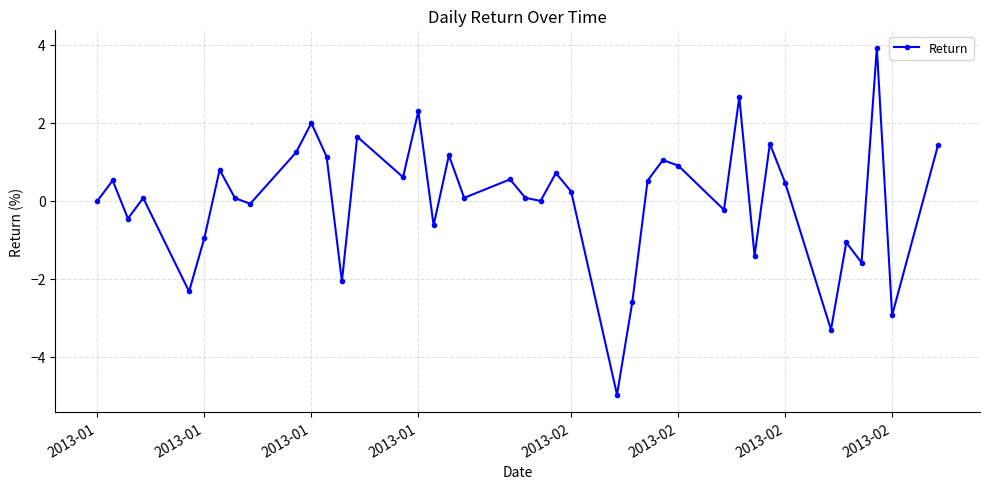

What is the difference between the second highest and second lowest values?

6.0